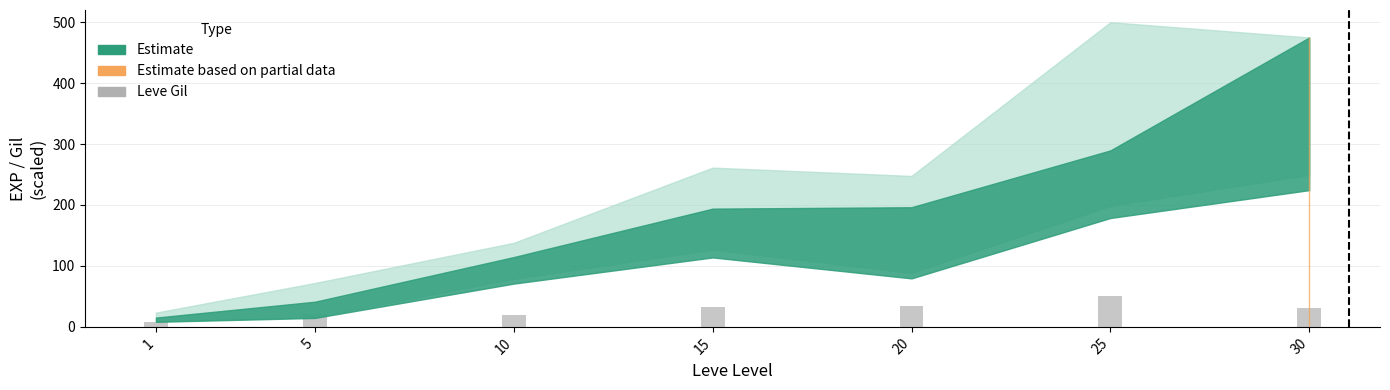

What is the change in value from 20 to 25?

+16.1